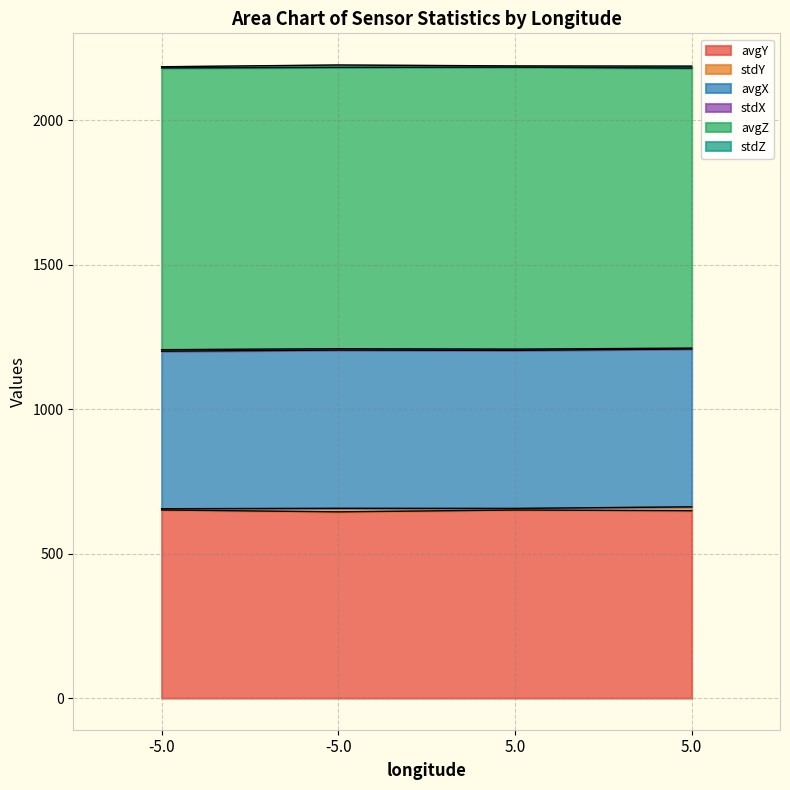

True or false: stdX and stdY intersect in this chart.

True